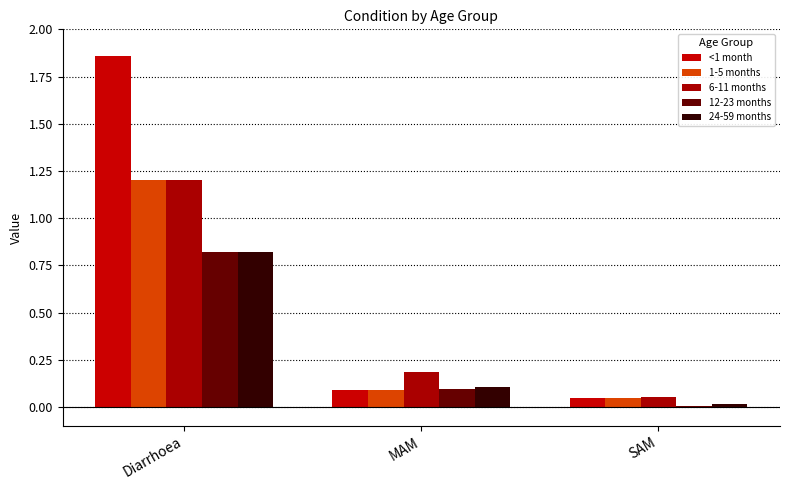

At how many categories does at least one series exceed 0?

3